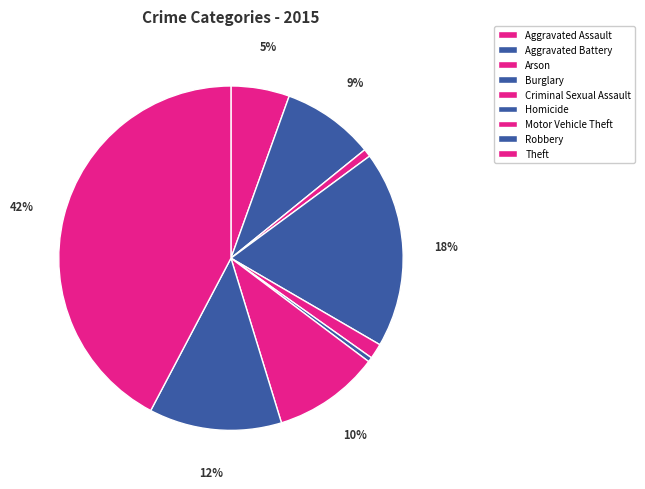

To the nearest percent, what is the combined percentage of Aggravated Battery and Aggravated Assault?

14%